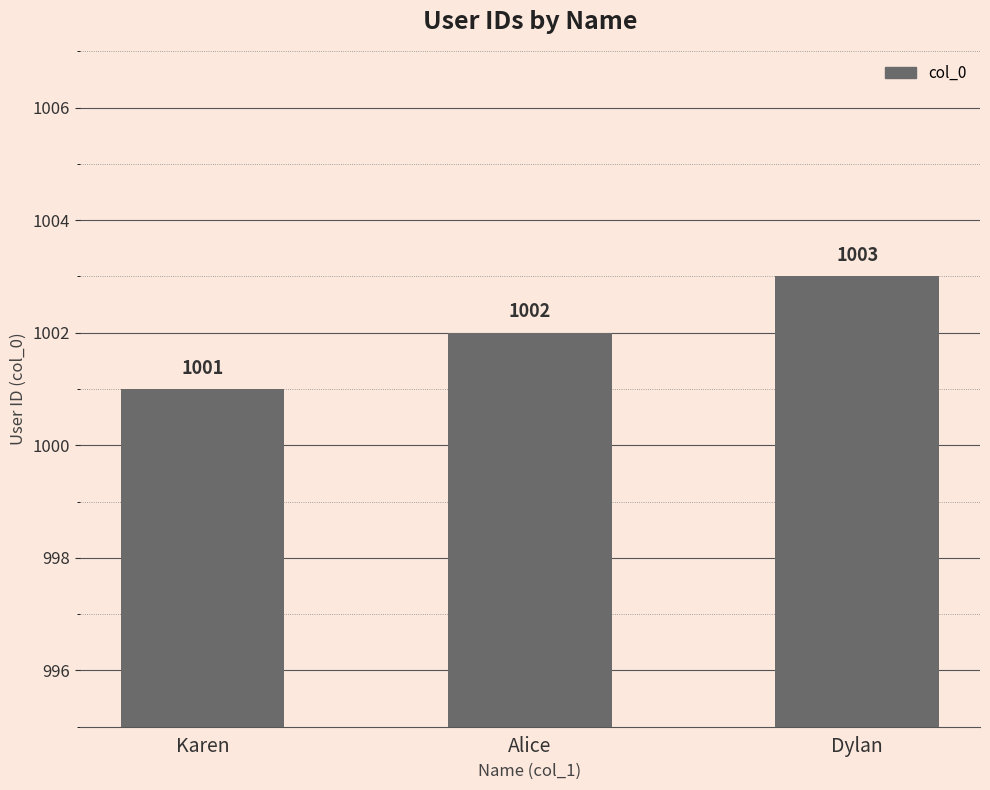

What is the label of the 1st bar from the right?

Dylan